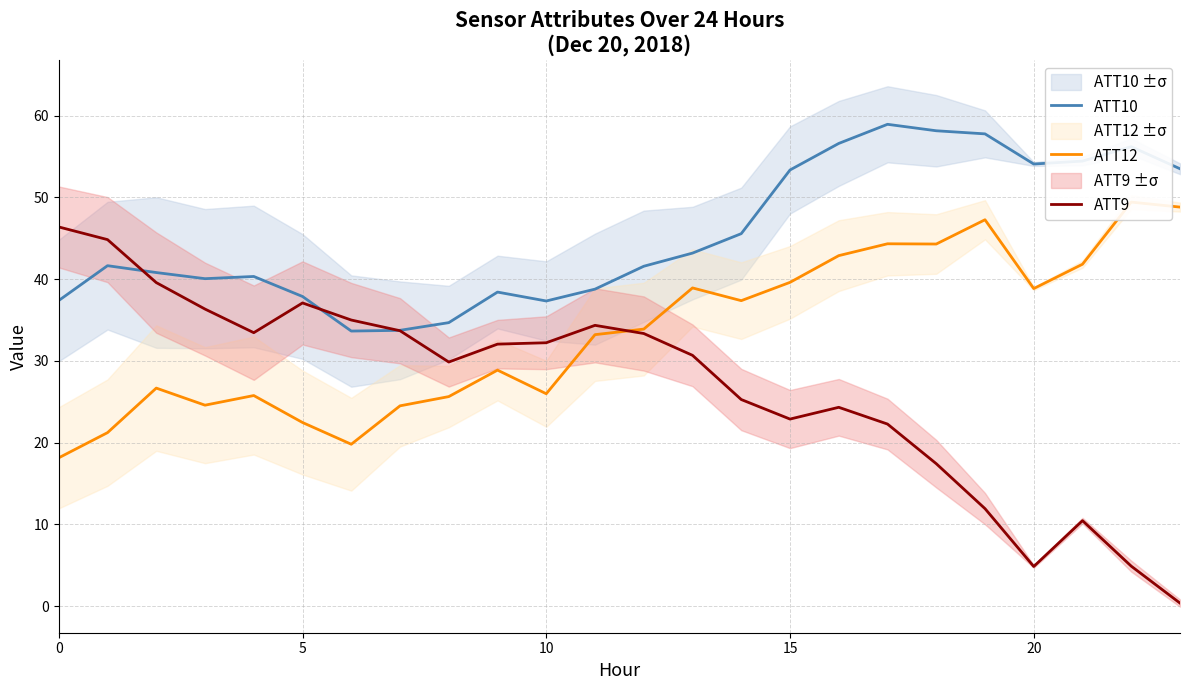

List the series in order of their overall mean, lowest first.

ATT9, ATT12, ATT10